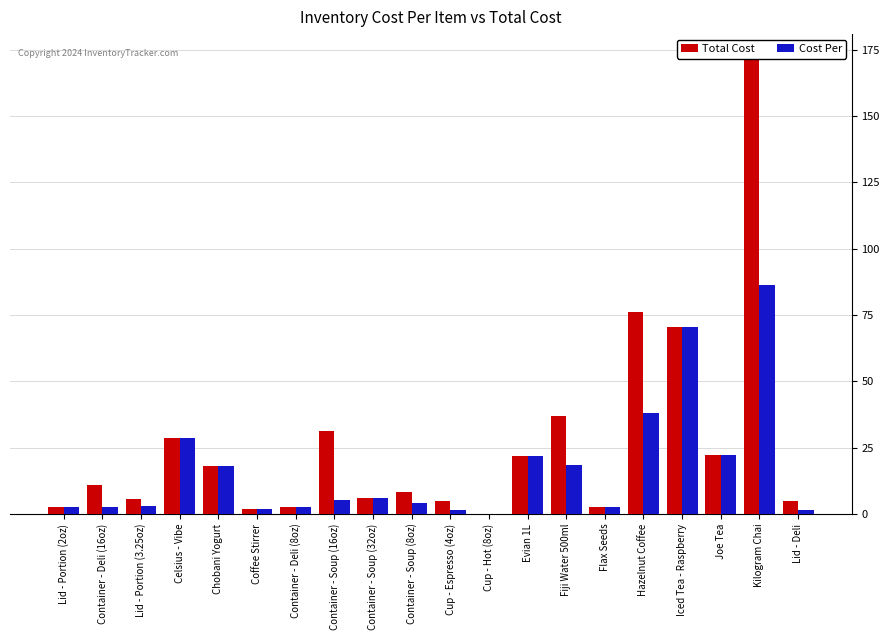

What is the average value of the Cost Per series?

16.9